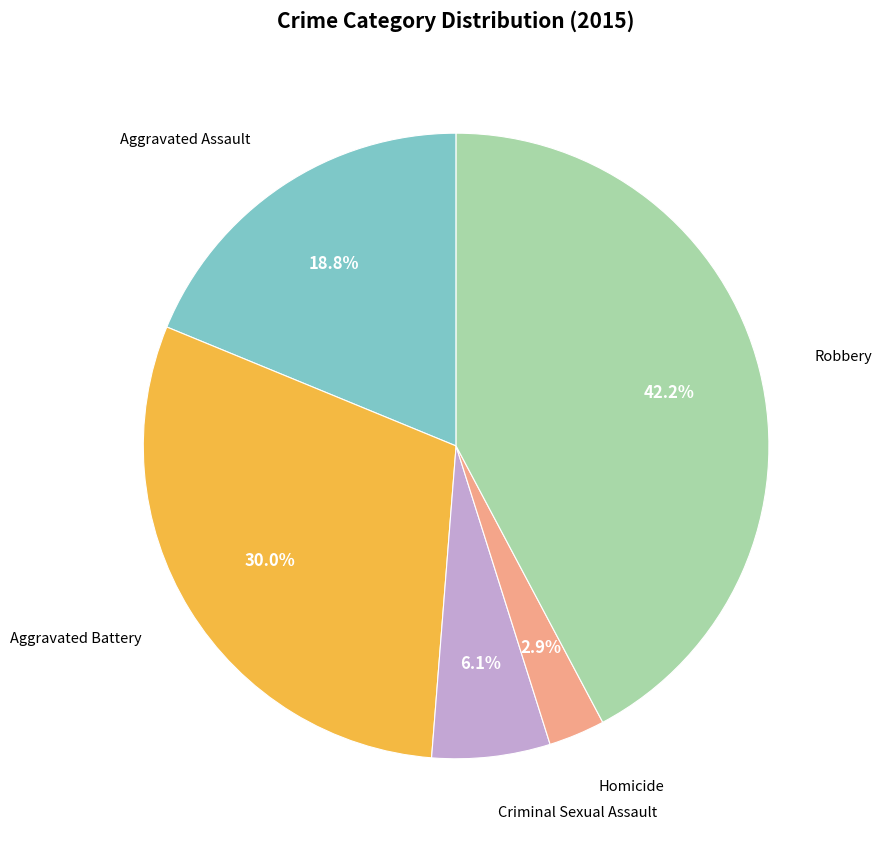

Approximately how many times larger is the value at Homicide compared to Aggravated Assault?

0.2